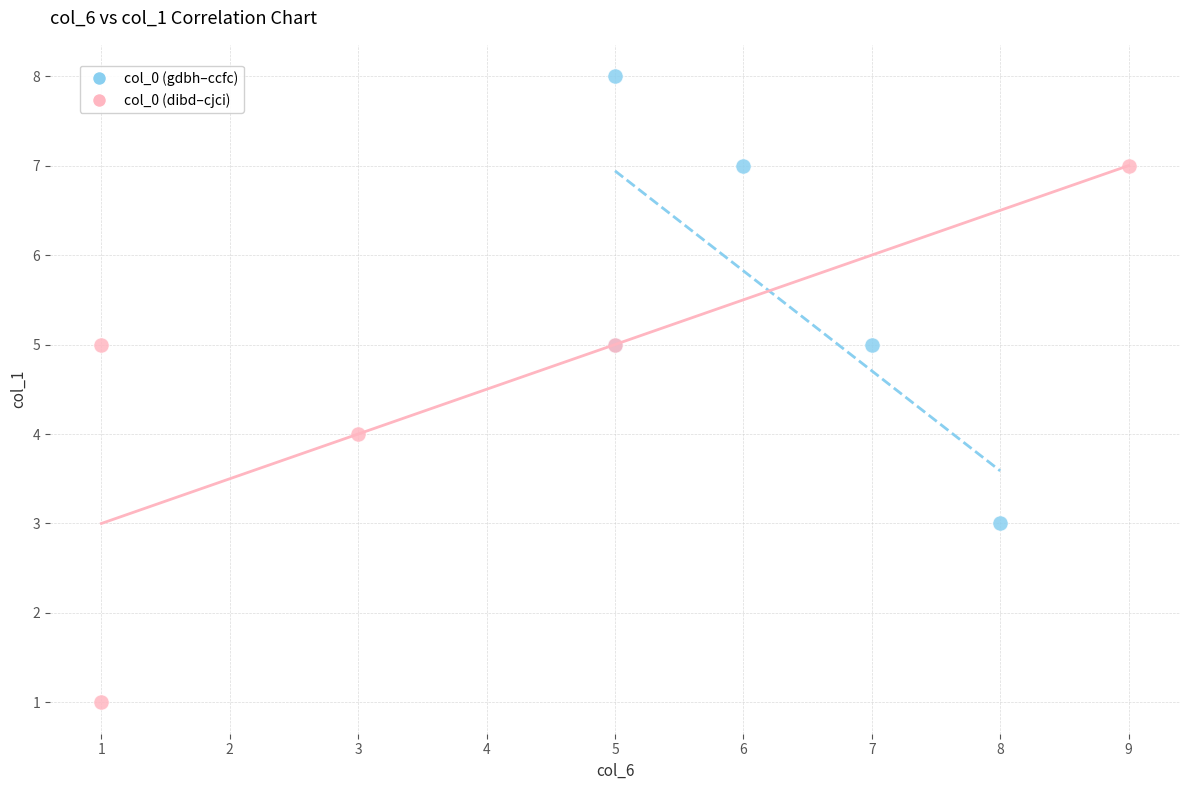

Which series reaches the minimum Y coordinate?

col_0 (dibd–cjci)